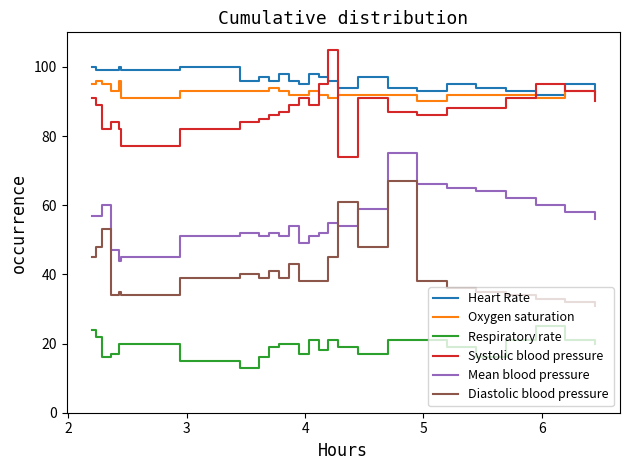

Reading left to right, extract all data points from this chart.

Heart Rate: 100	99	99	99	100	99	100	96	97	96	98	96	95	98	97	96	94	97	94	93	95	94	93	92	95	92
Oxygen saturation: 95	96	95	93	96	91	93	93	93	94	93	92	92	93	92	91	92	92	92	90	92	92	92	91	93	93
Respiratory rate: 24	22	16	17	20	20	15	13	16	19	20	20	17	21	18	21	19	17	21	21	19	16	21	25	21	20
Systolic blood pressure: 91	89	82	84	82	77	82	84	85	86	87	89	91	89	95	105	74	91	87	86	88	88	91	95	93	90
Mean blood pressure: 57	57	60	47	44	45	51	52	51	52	51	54	49	51	52	55	54	59	75	66	65	64	62	60	58	56
Diastolic blood pressure: 45	48	53	34	35	34	39	40	39	41	39	43	38	38	38	45	61	48	67	38	36	35	34	33	32	31